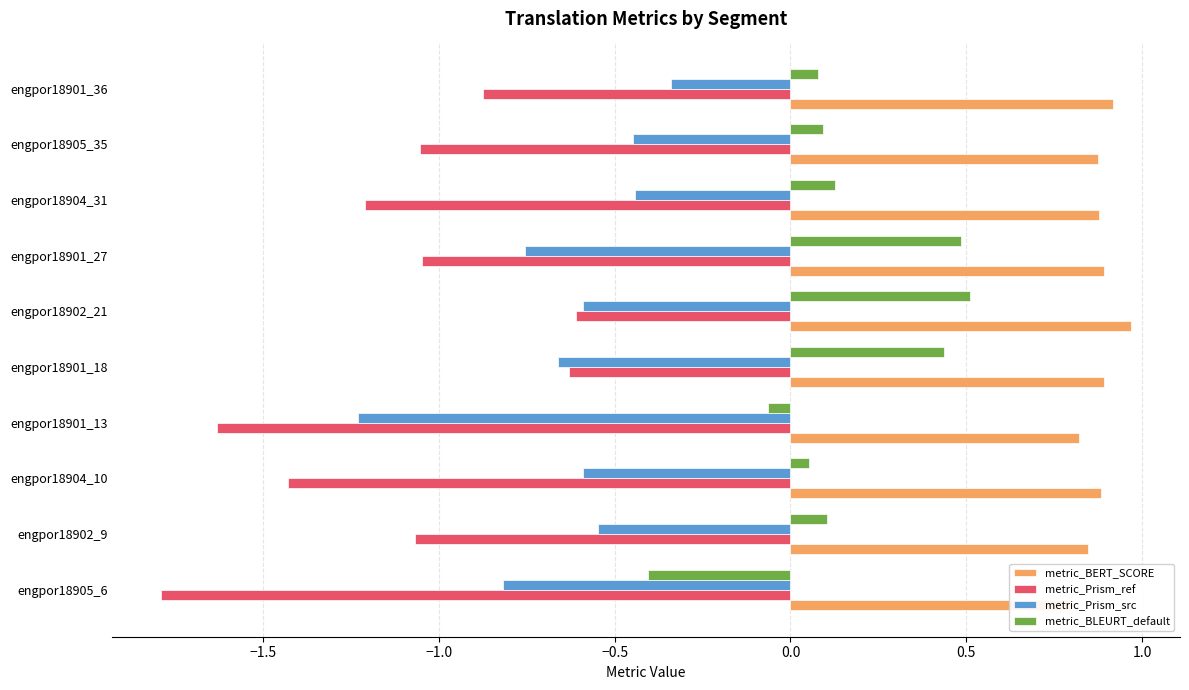

Which series has the largest total across all categories?

metric_BERT_SCORE